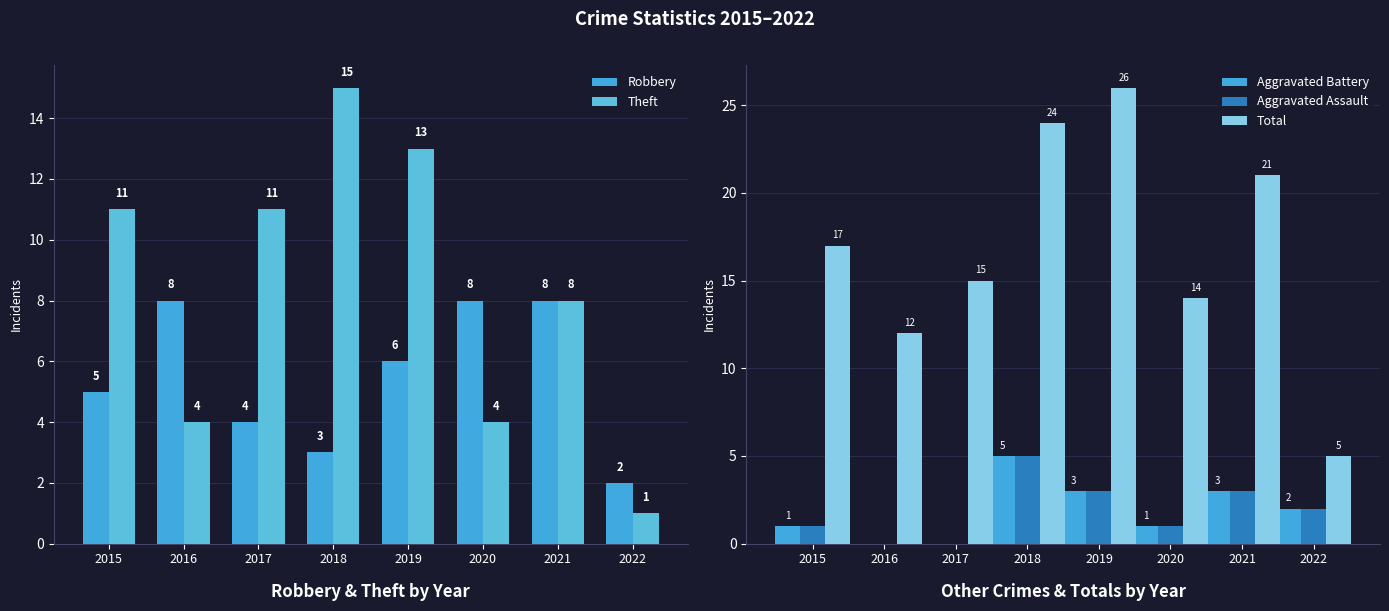

Reading right to left, transcribe all the data shown in this chart.

Robbery: 2	8	8	6	3	4	8	5
Theft: 1	8	4	13	15	11	4	11
Aggravated Battery: 2	3	1	3	5	0	0	1
Aggravated Assault: 2	3	1	3	5	0	0	1
Total: 5	21	14	26	24	15	12	17